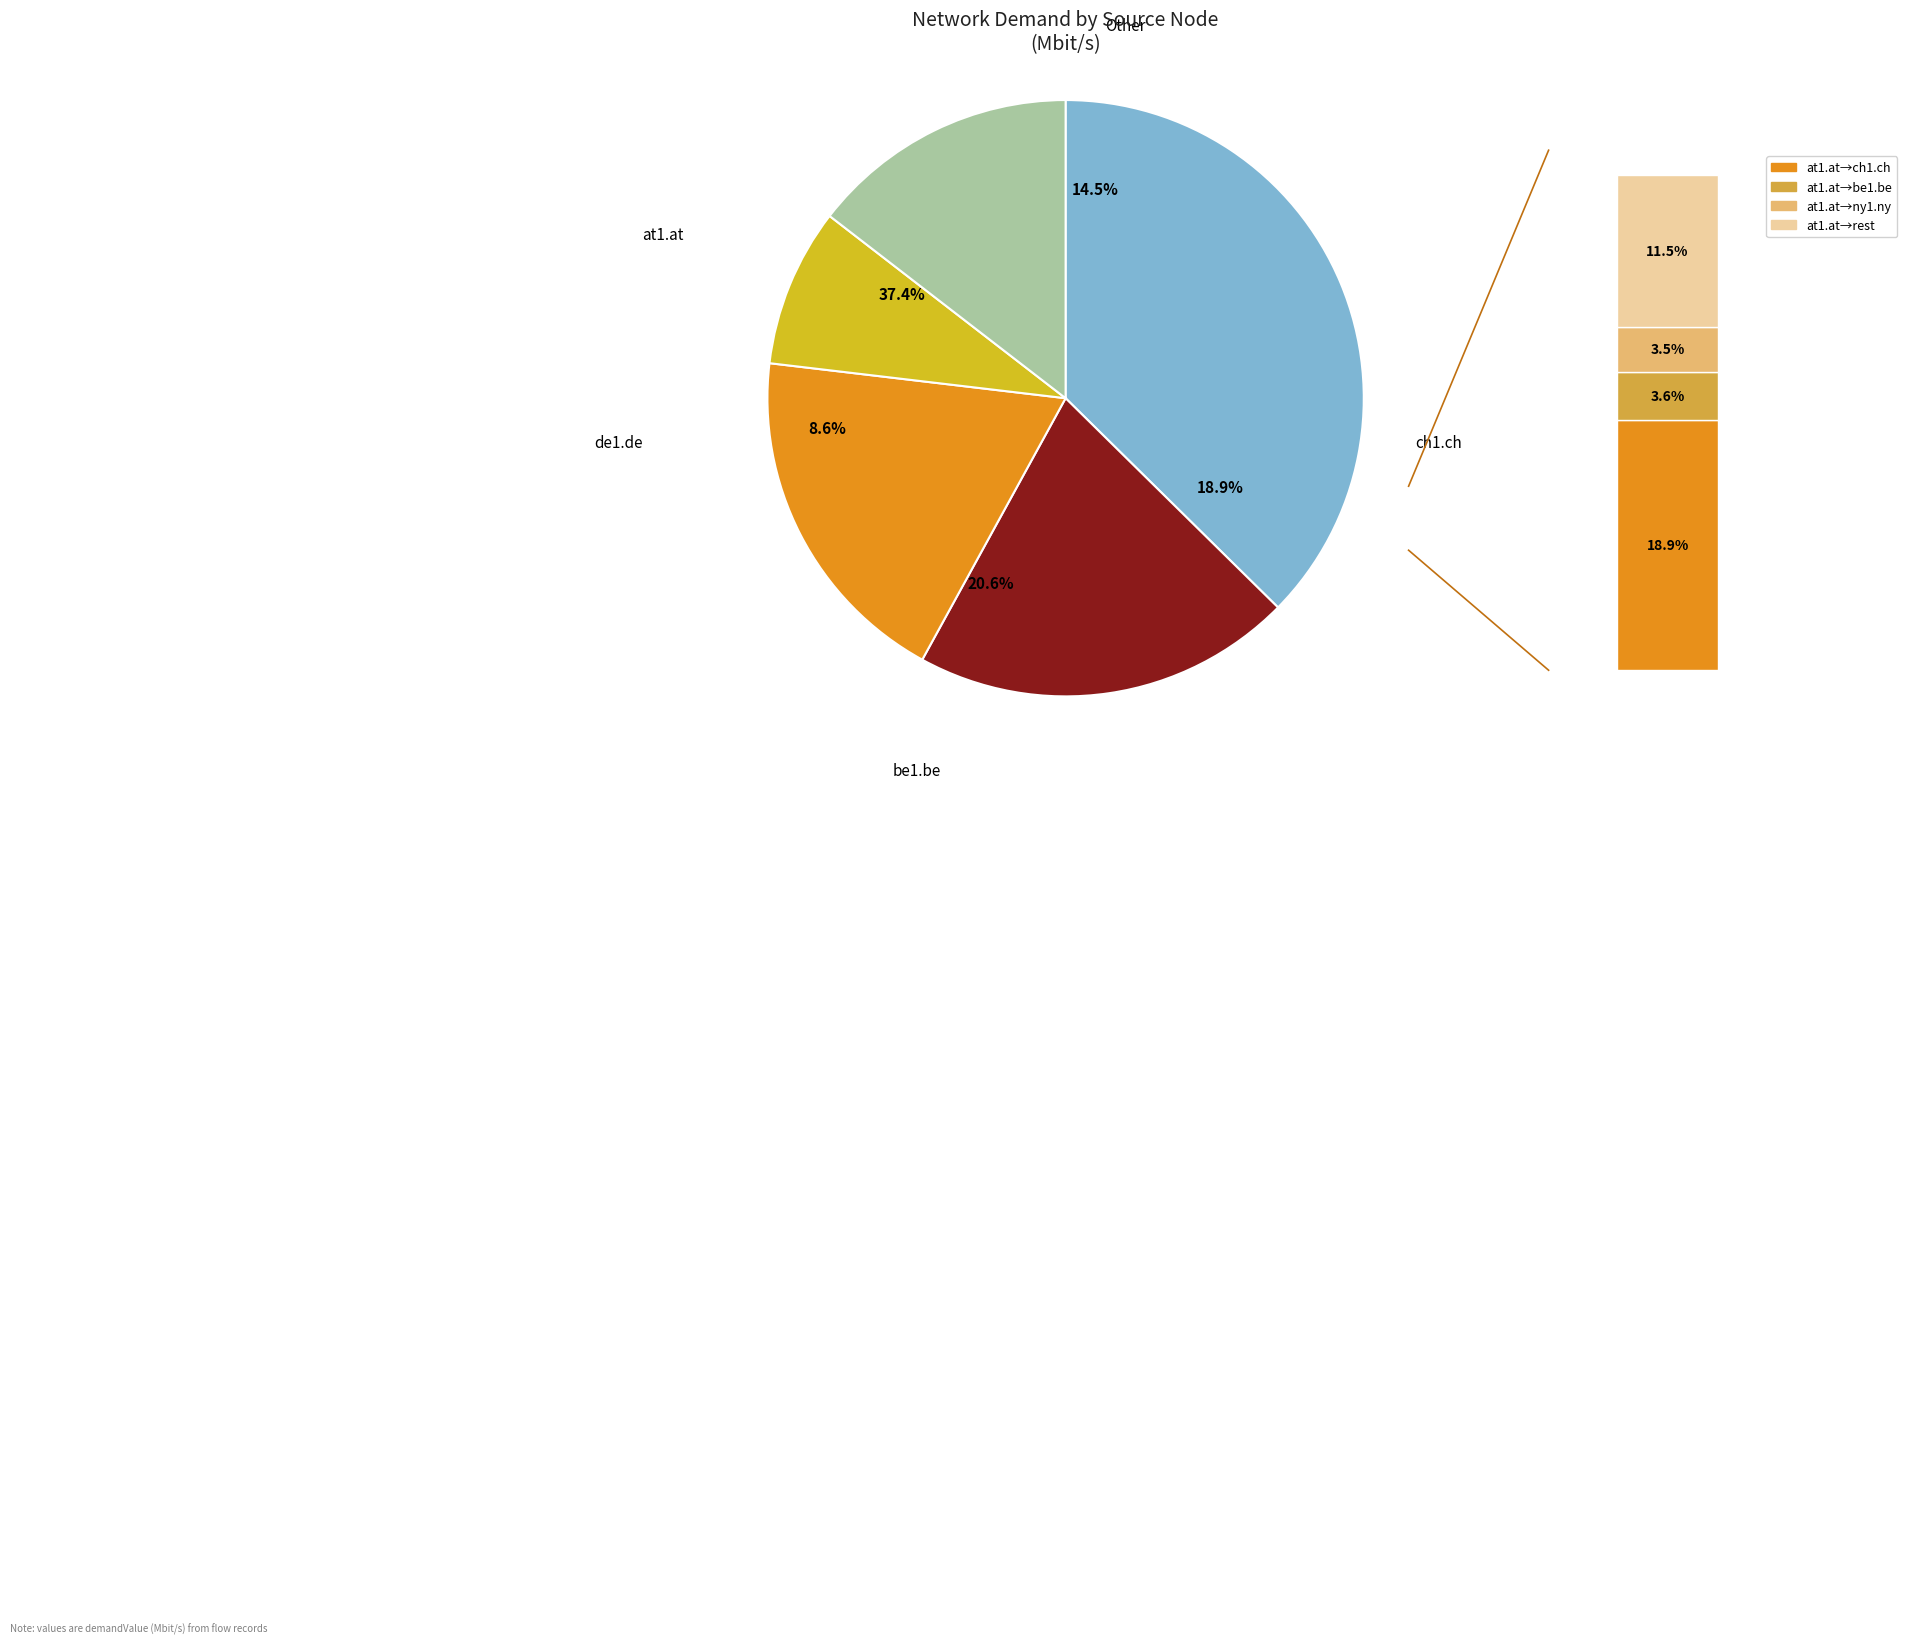

Which category has the biggest portion of the pie?

ch1.ch